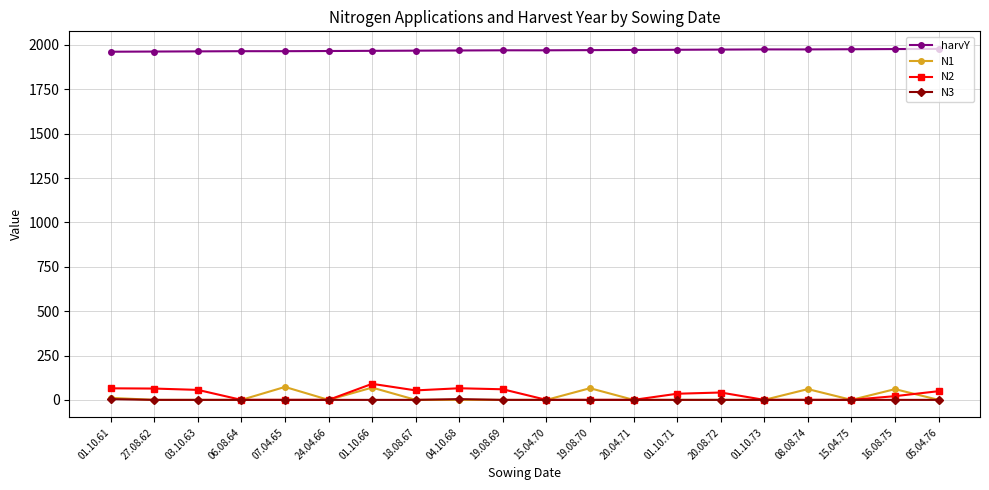

Which series has the largest range (max minus min)?

N2